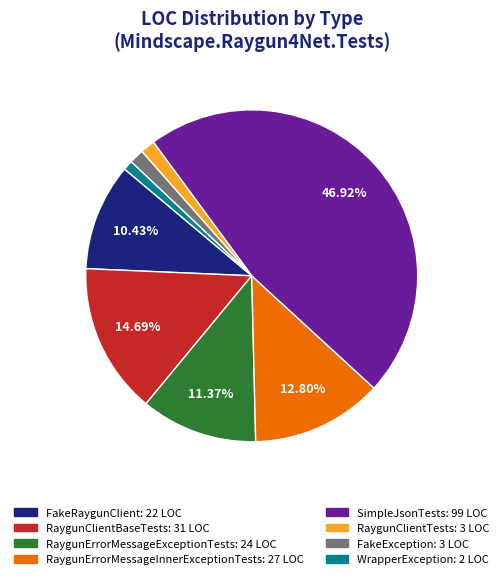

The RaygunErrorMessageExceptionTests slice represents 25% of the pie. True or false?

False